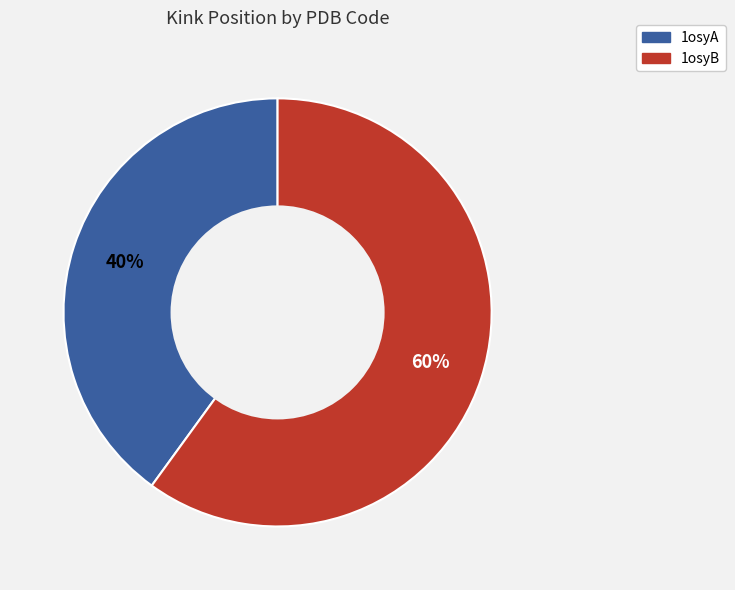

To the nearest percent, what is the combined percentage of 1osyB and 1osyA?

100%